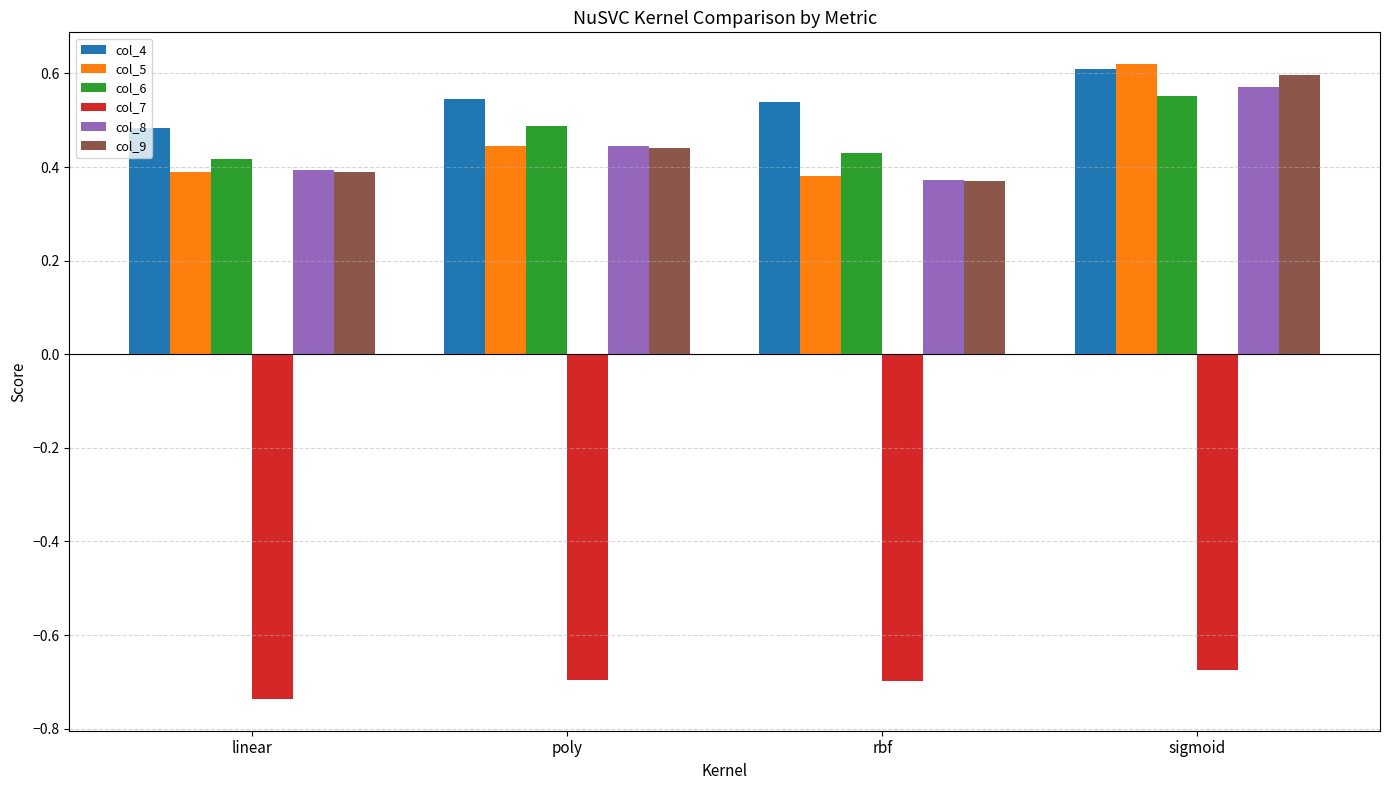

What is the label of the 3rd bar from the right?

poly